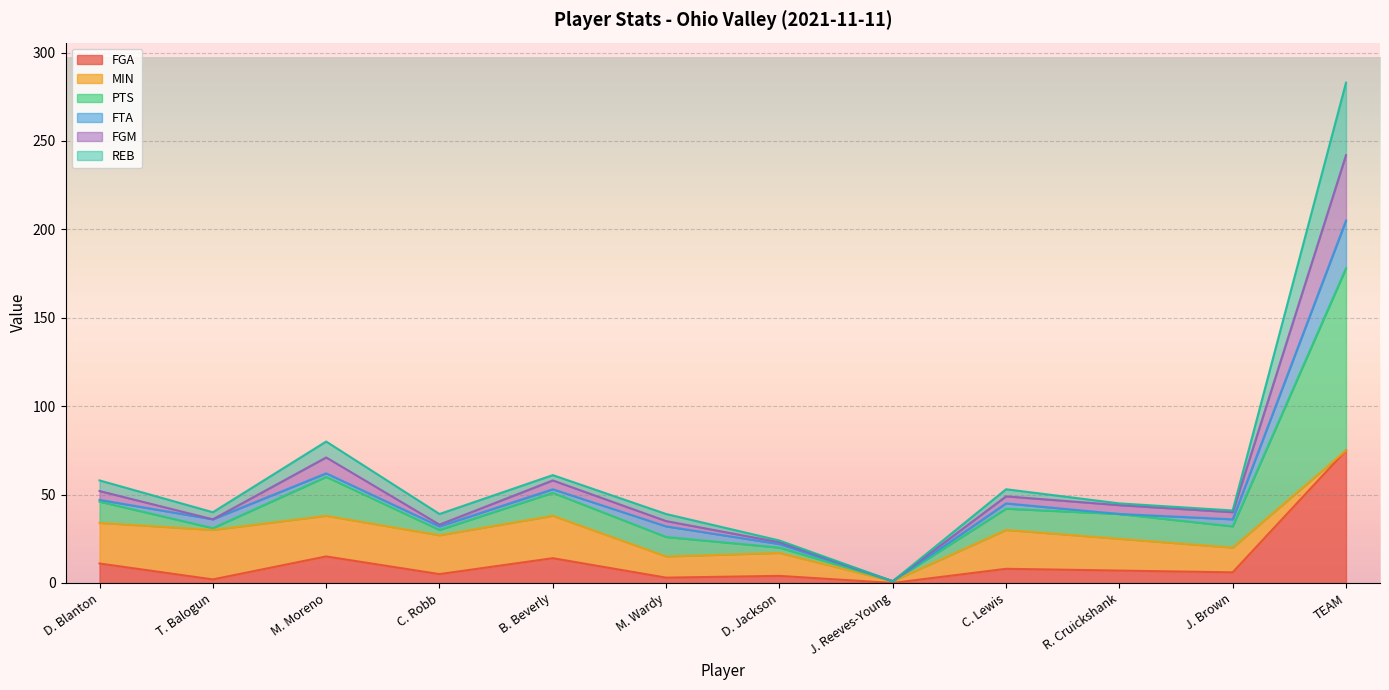

True or false: PTS and FGA cross at least once.

False